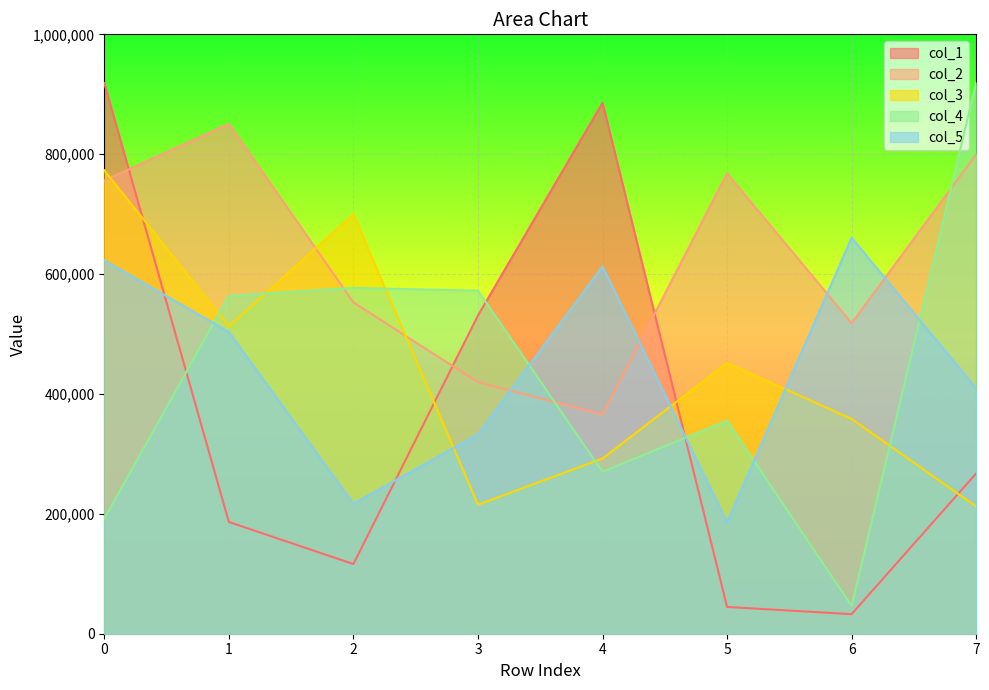

What is the difference between the maximum and minimum values in the col_1 series?

886033